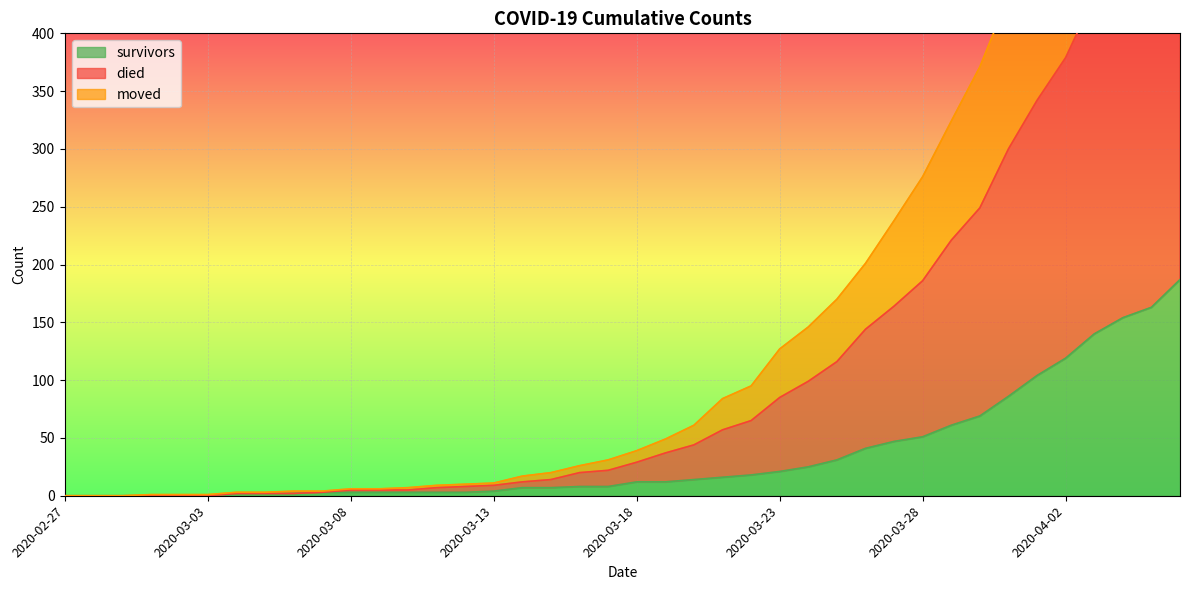

At which category is the sum across all series the highest?

2020-04-06